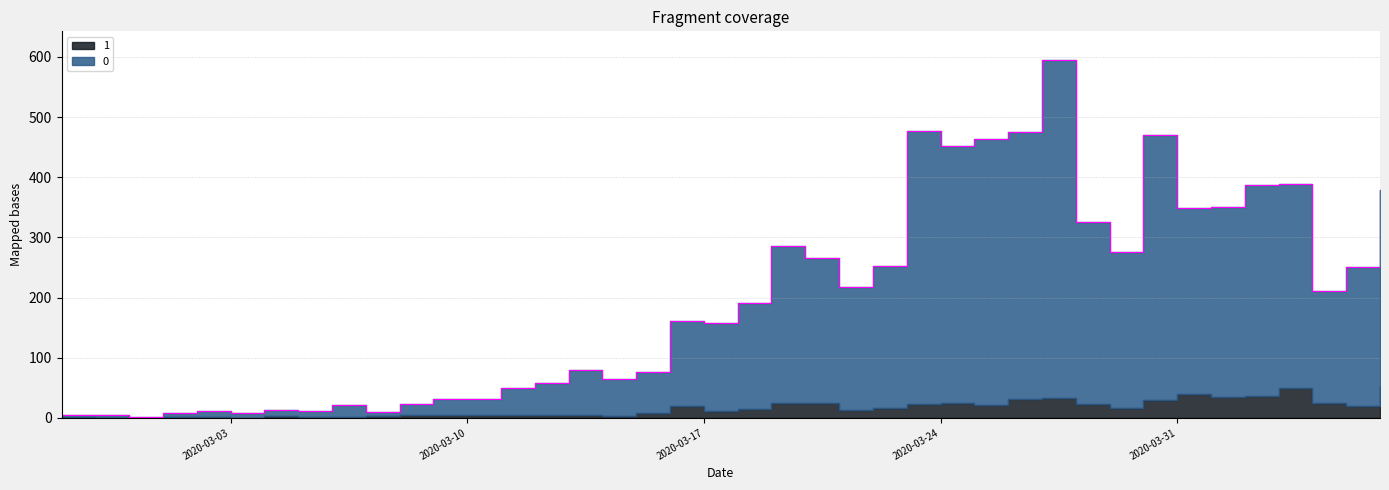

How many values are below 191?

20